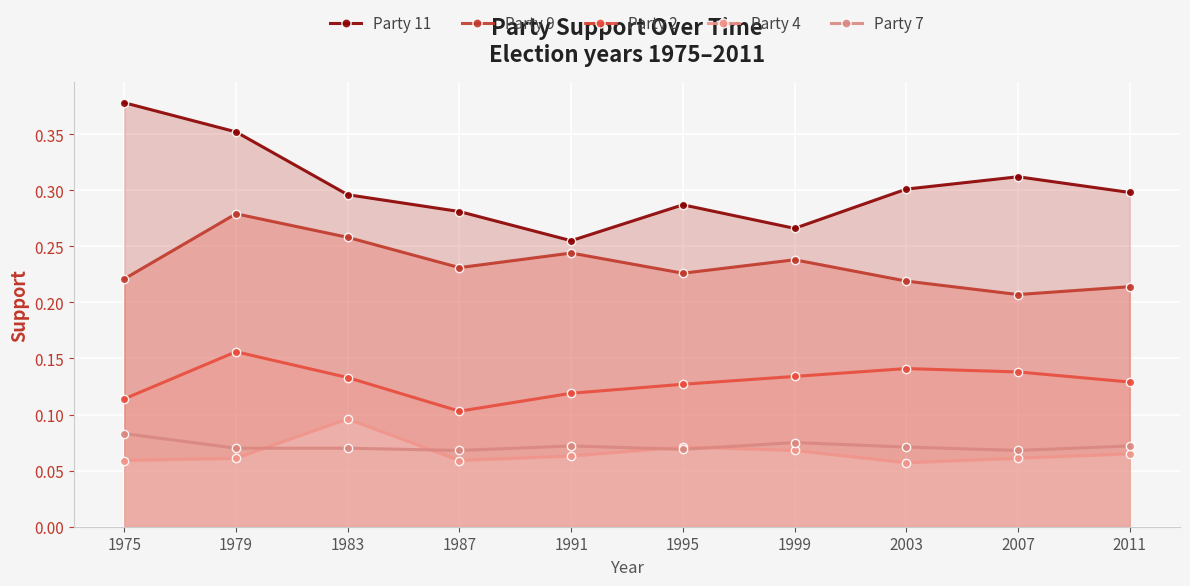

How many interior local valleys does the Party 2 series have?

1